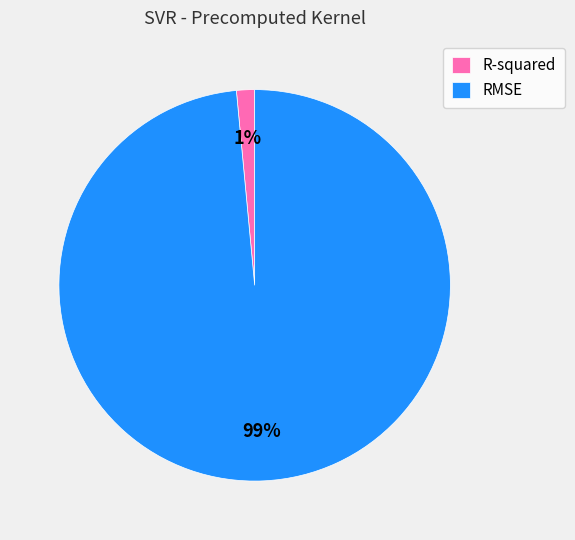

To the nearest percent, what is the average slice percentage?

50%